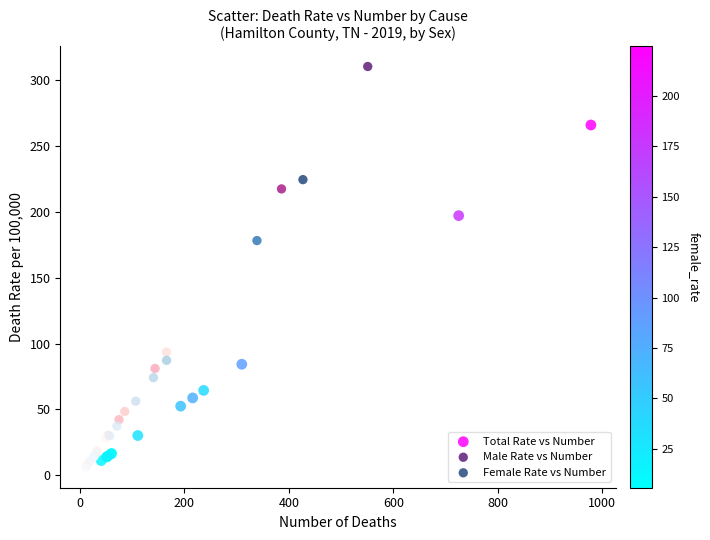

Which series has the widest spread of Y values?

Male Rate vs Number